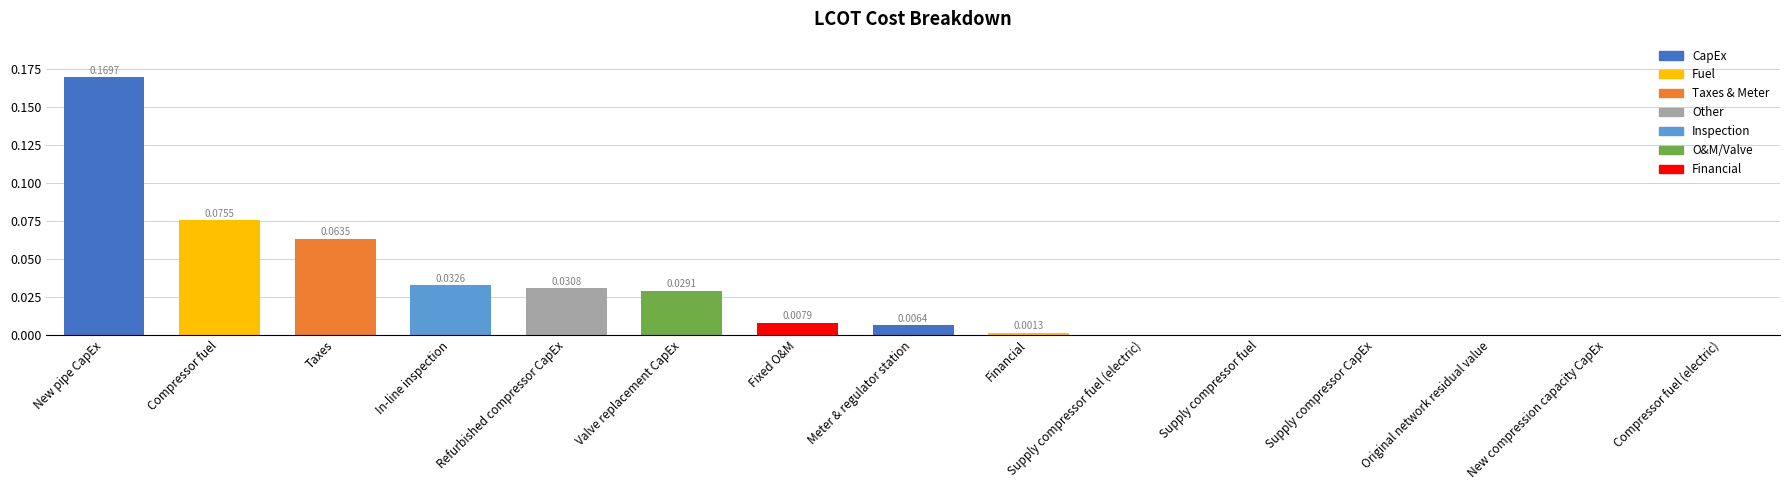

Which category has the highest value across all series?

New pipe CapEx